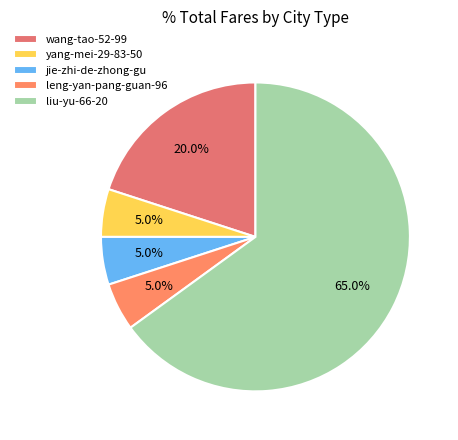

Is there any slice that represents more than half of the pie?

Yes